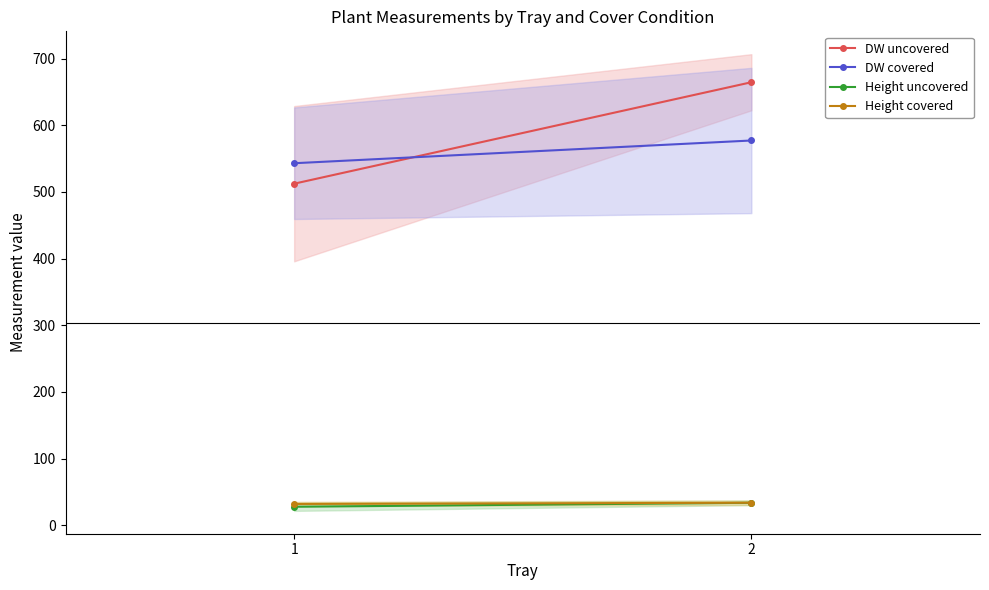

How many lines are shown in the chart?

4